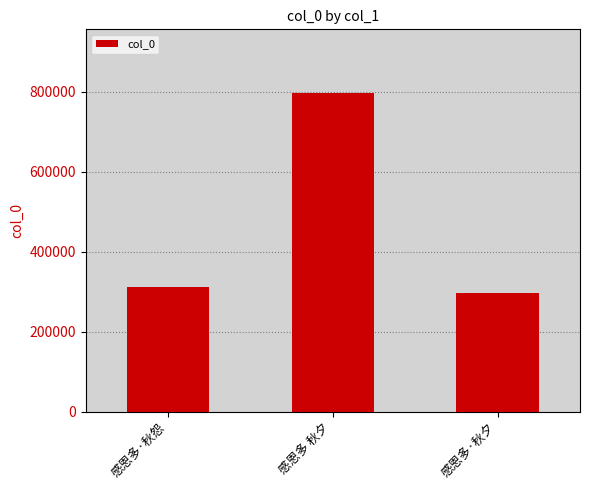

Approximately how many times larger is the value at 感恩多·秋怨 compared to 感恩多 秋夕?

0.4